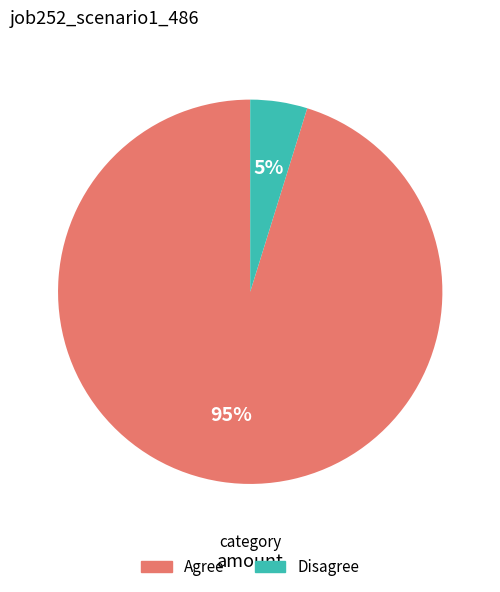

True or false: Disagree accounts for 18% of the total.

False